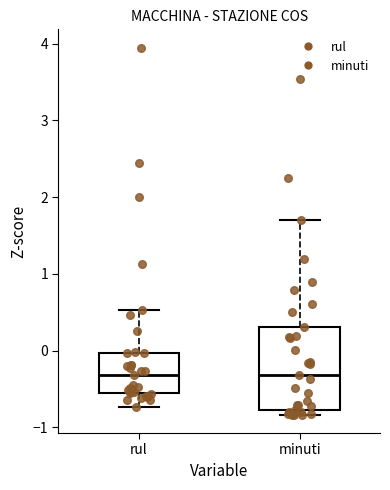

Reading left to right, transcribe this box plot: for each box, give where its median line is, the range the box spans, and where its two whiskers end, as read against the y-axis. The values are not printed on the chart, so give them approximately, as read against the axis.

rul: median -0.3, box -0.6 to 0.0, whiskers -0.7 to 0.5
minuti: median -0.3, box -0.8 to 0.3, whiskers -0.8 (just below the box's lower edge) to 1.7